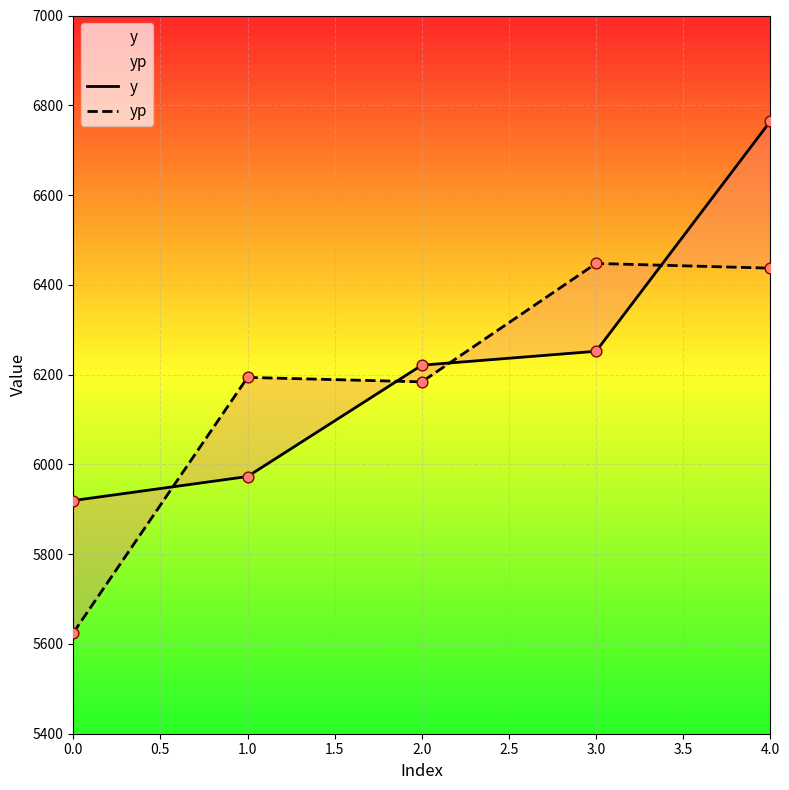

Which series contains the highest Y value?

y